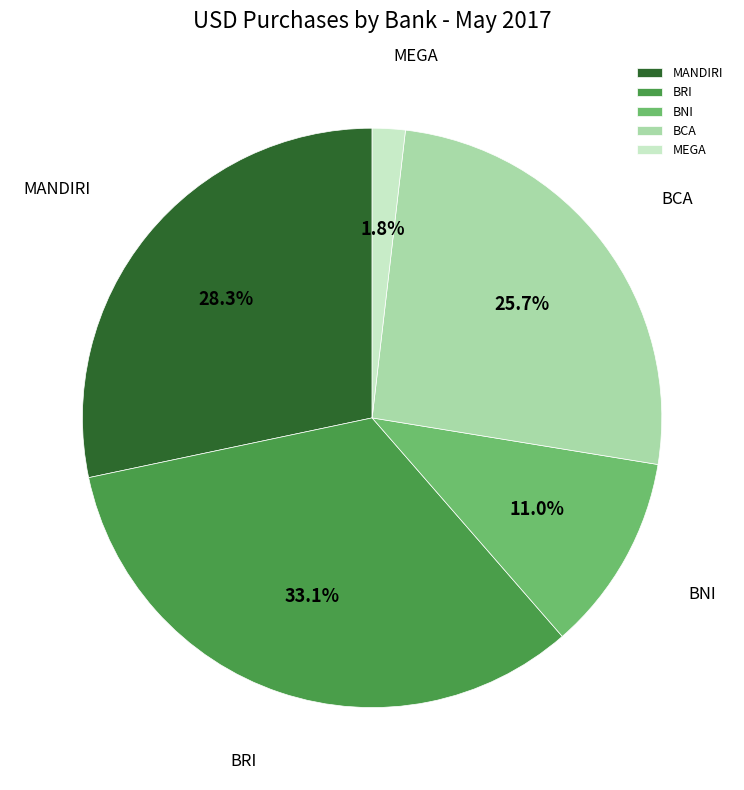

To the nearest percent, what portion does BCA represent?

26%